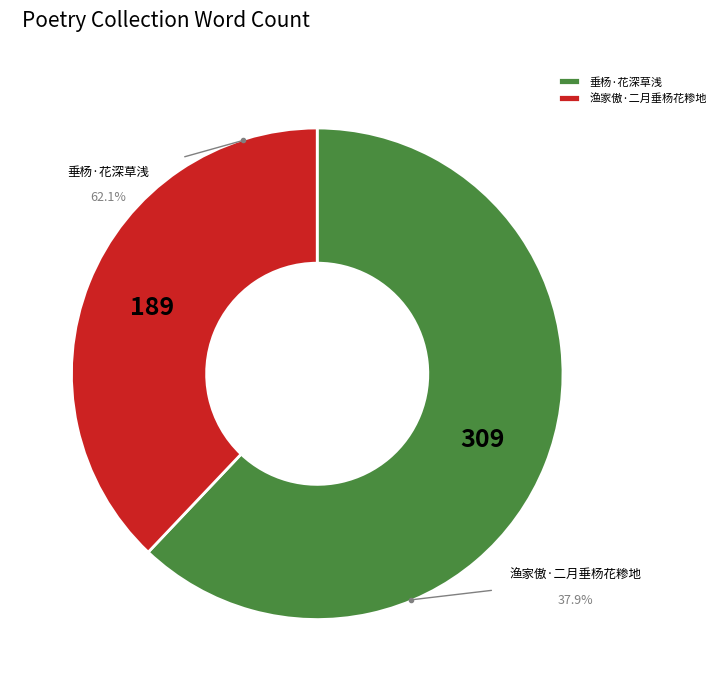

What percentage is the 渔家傲·二月垂杨花糁地 slice, to the nearest percent?

38%